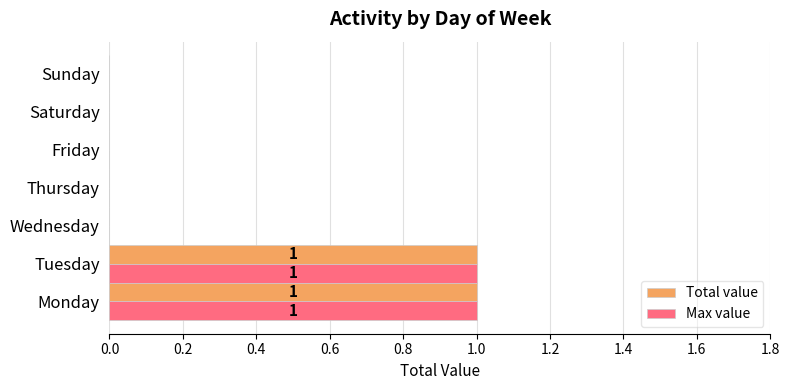

What is the sum of all Total value values?

2